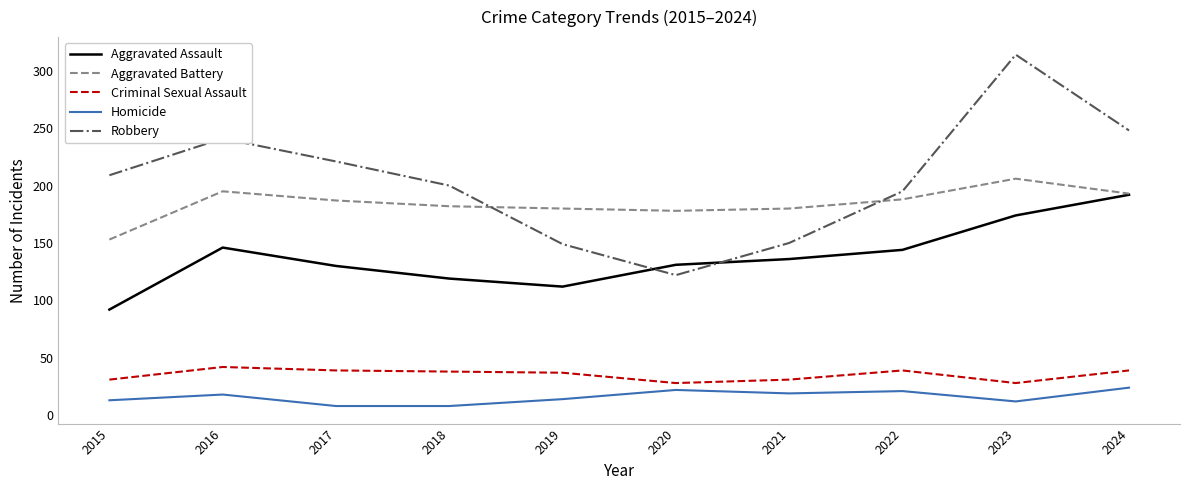

What is the approximate value of Aggravated Battery at 2015?

153